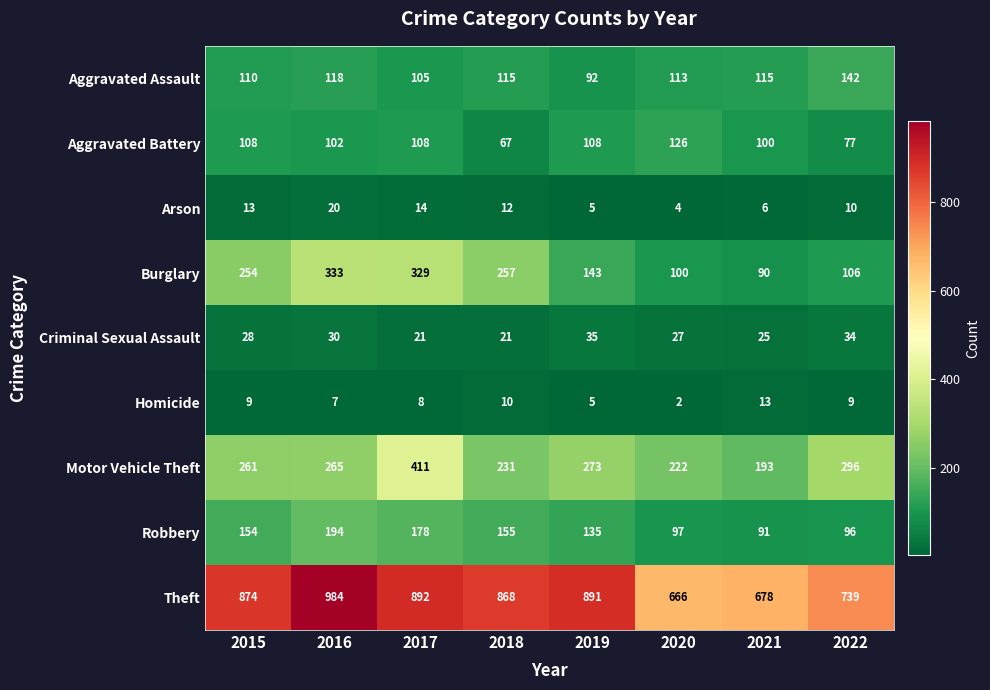

List the labels in order of Arson value, largest first.

2016, 2017, 2015, 2018, 2022, 2021, 2019, 2020